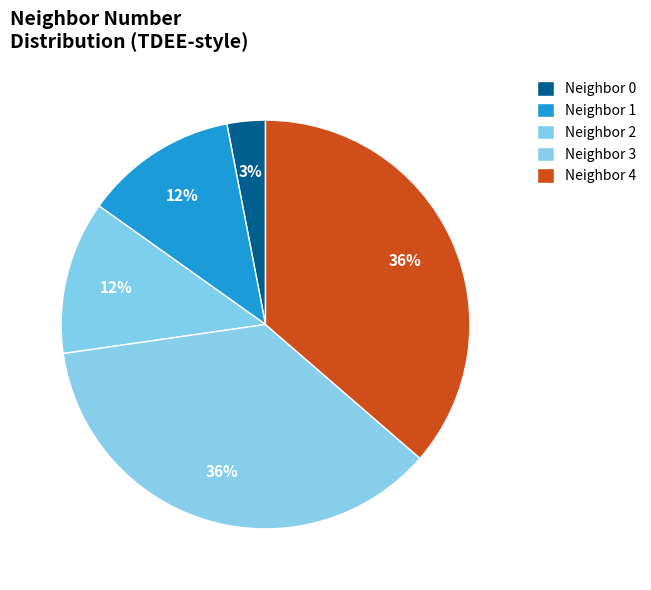

How many segments does this pie chart have?

5